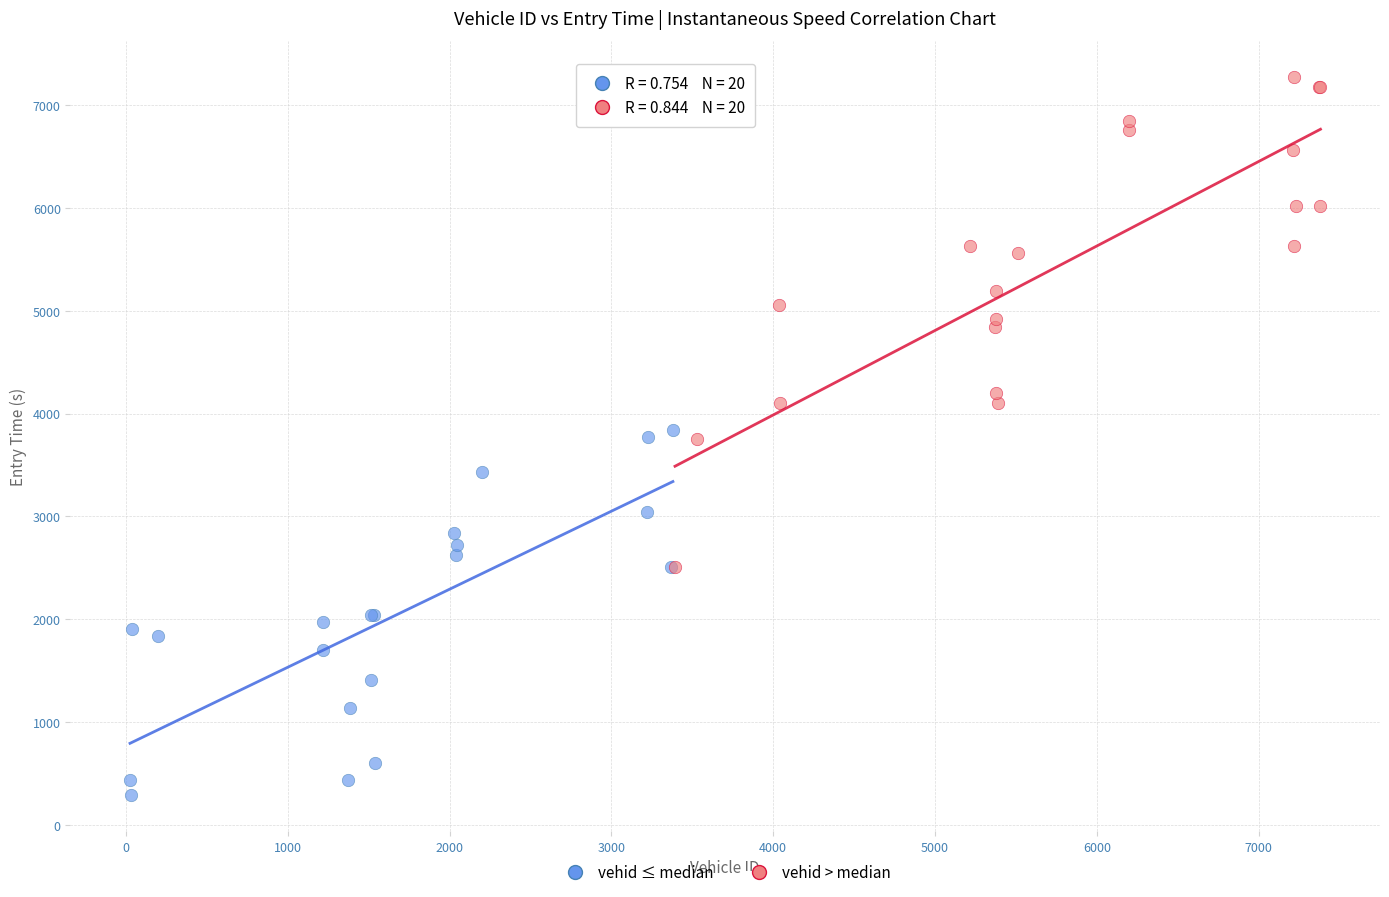

Which series has the widest spread of Y values?

vehid > median